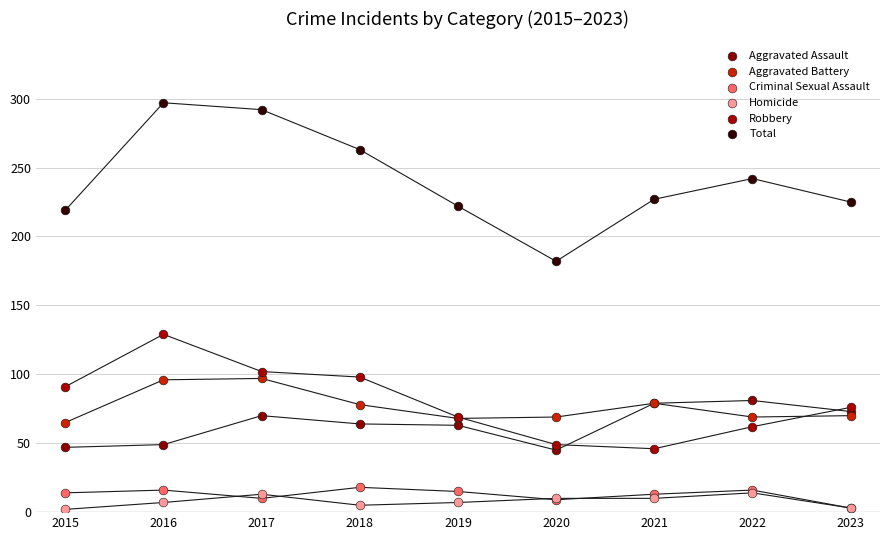

Across all series, what Y value is closest to 149?

129